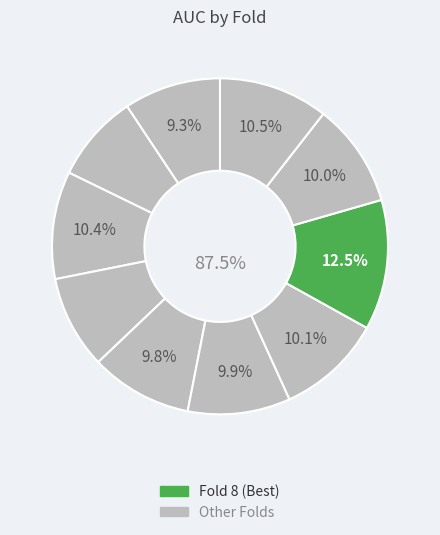

What percentage is the 9 slice, to the nearest percent?

10%